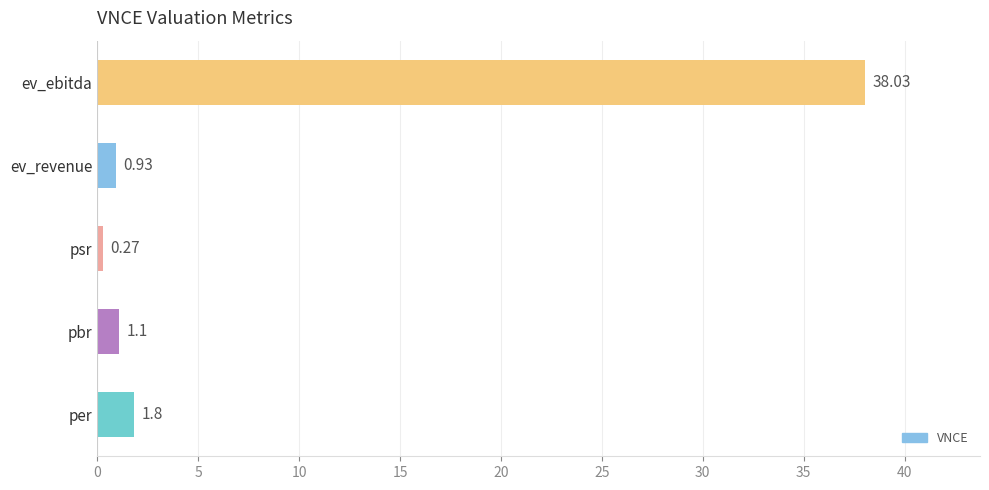

At which label is the value closest to 19?

per